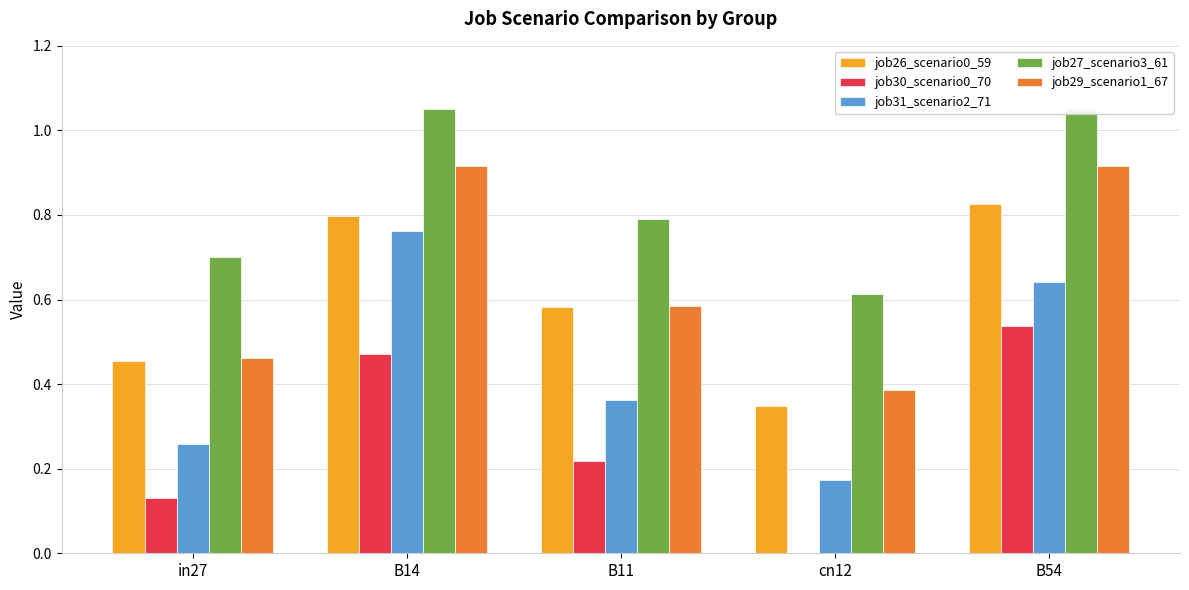

How many groups of bars are there?

5